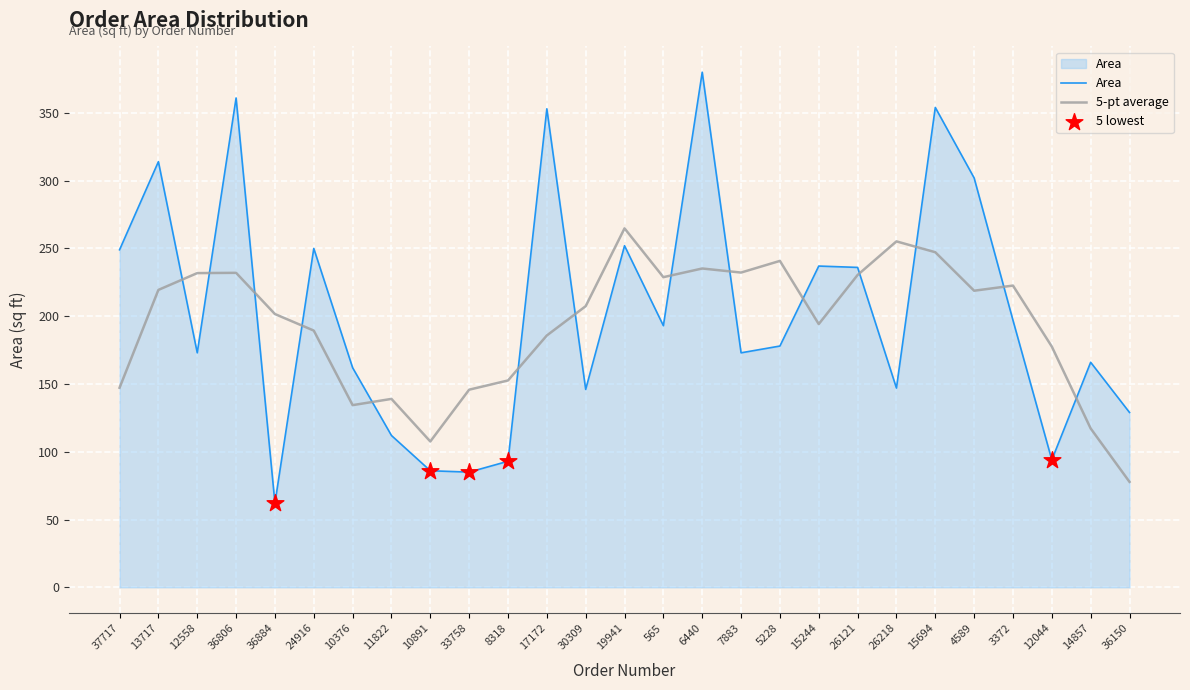

What is the difference between the highest and lowest values at 24916?

60.6